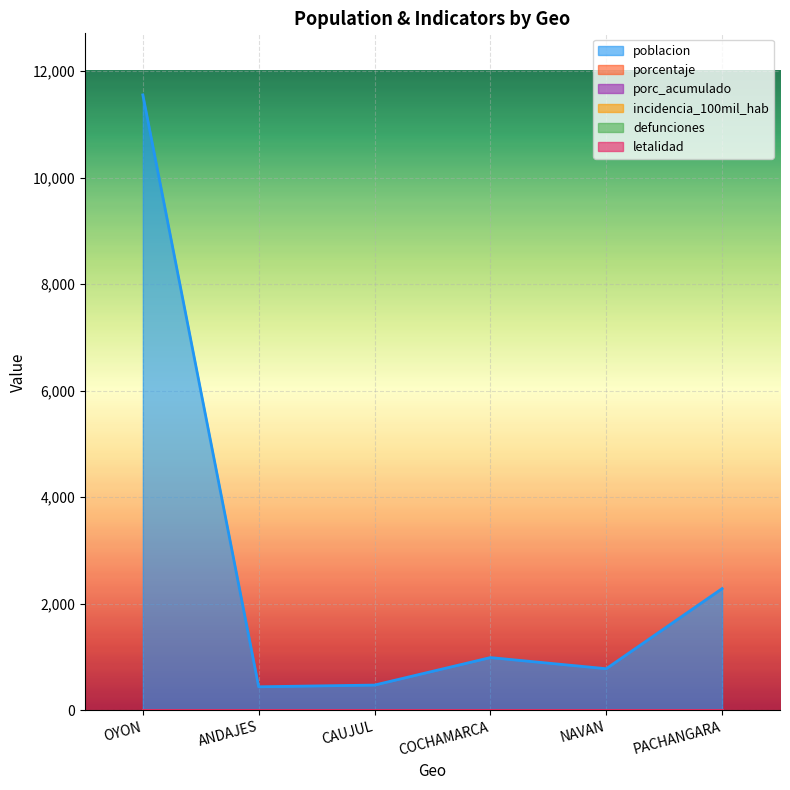

Which has a higher value, COCHAMARCA or CAUJUL?

COCHAMARCA